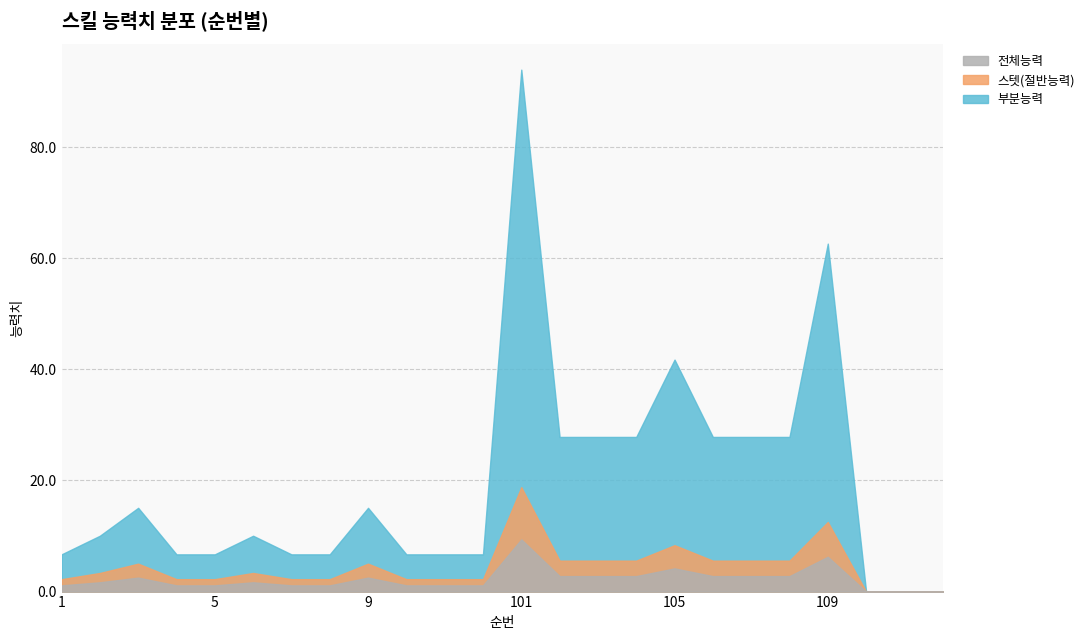

What is the average value of the 스텟(절반능력) series?

4.5